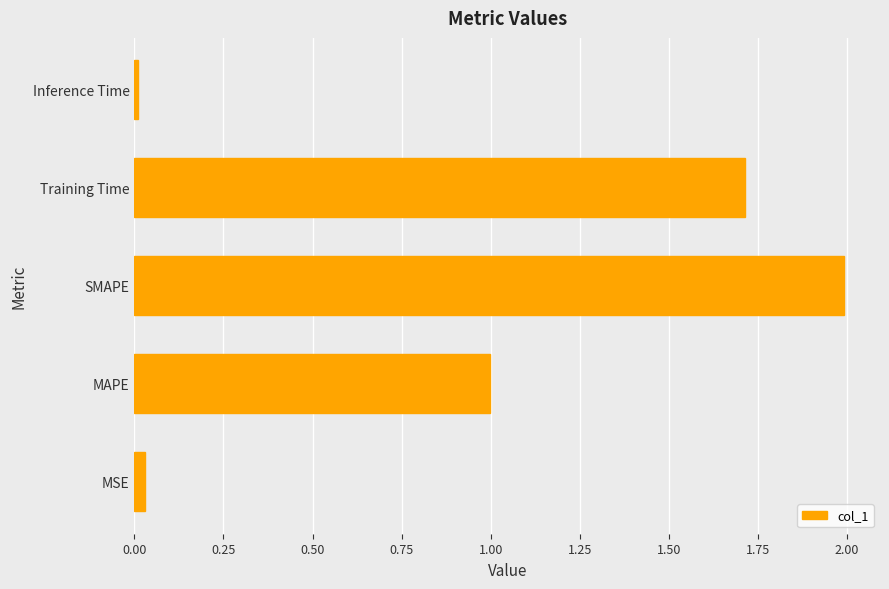

What is the greatest value displayed?

2.0